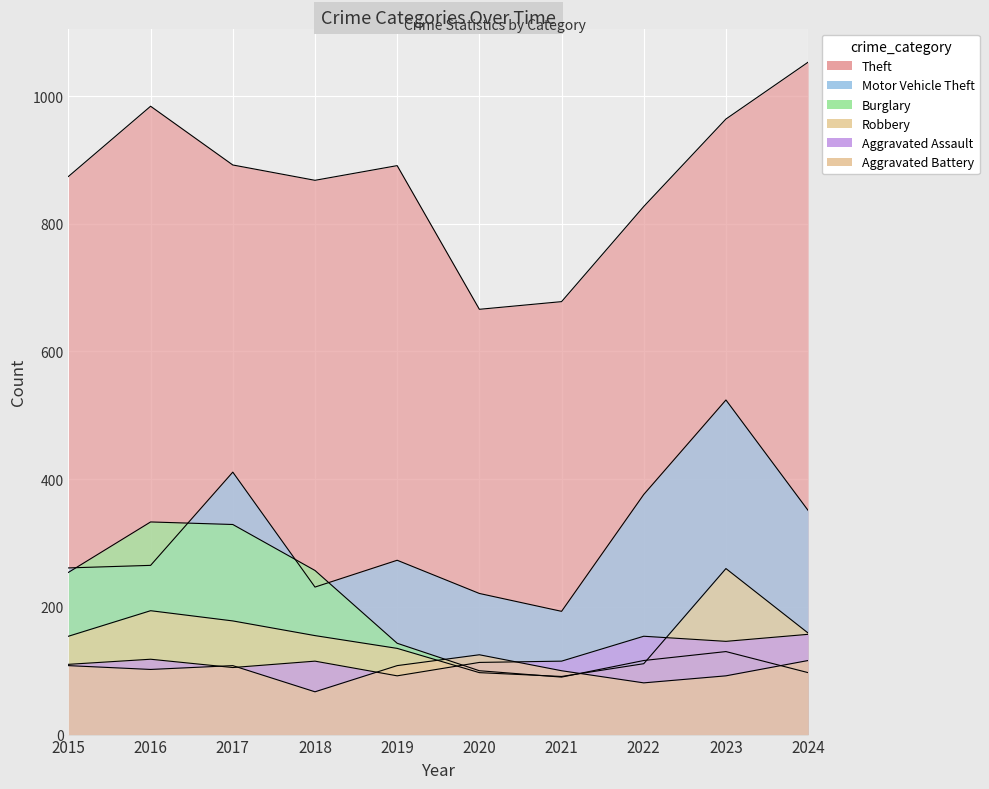

True or false: Aggravated Battery has more than 1 points higher than both neighbors.

True